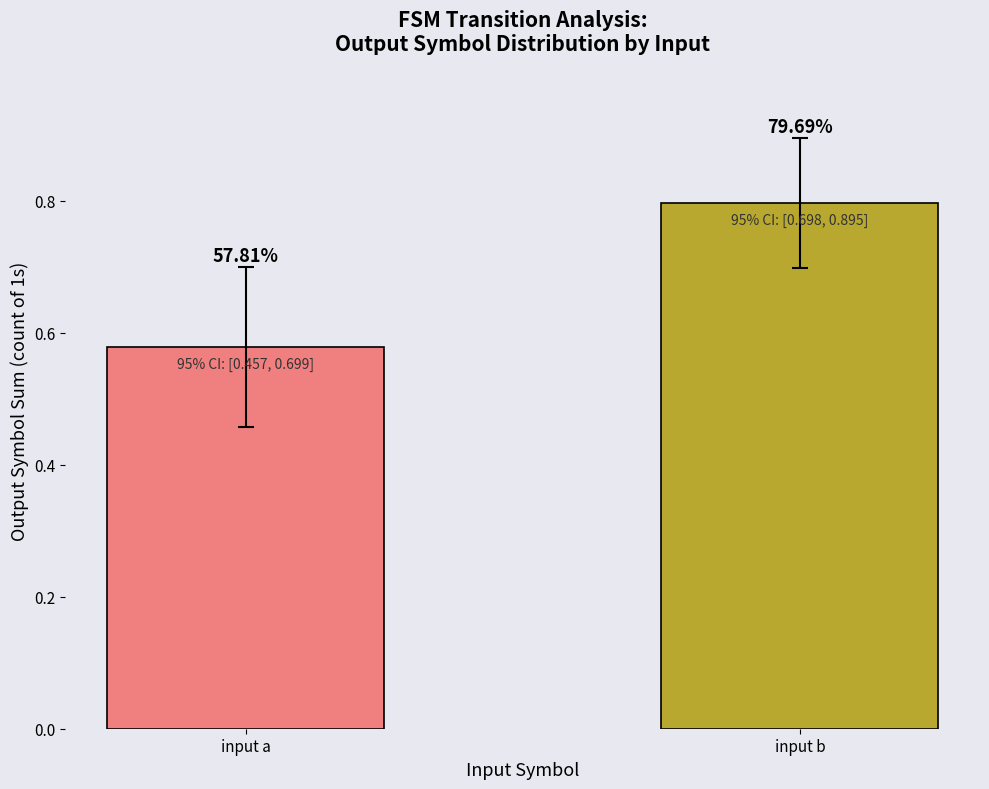

Where is the data nearest to the value 0?

input a